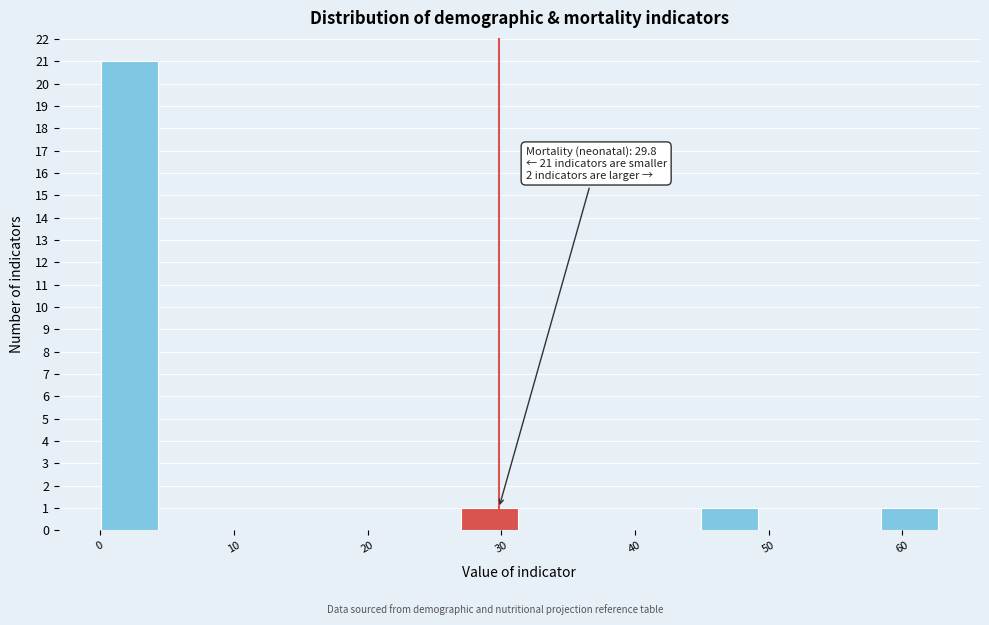

Which range on the x-axis has the tallest bar?

0 to 5